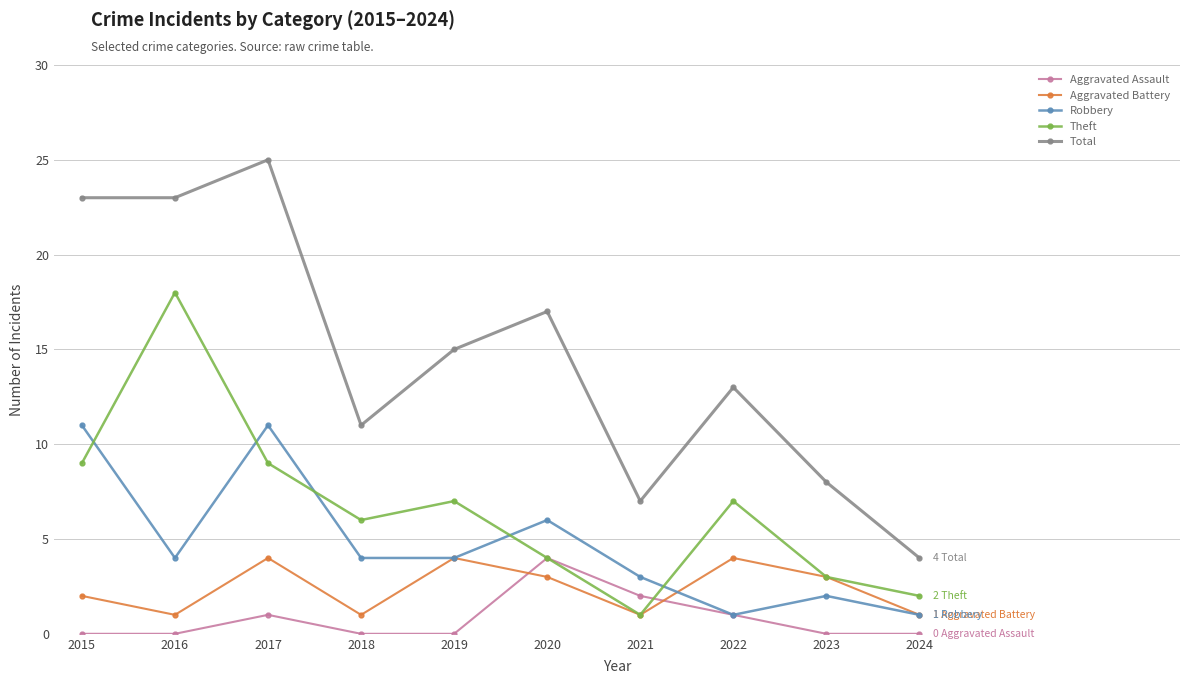

True or false: Aggravated Assault has a value of 2 at 2017.

False